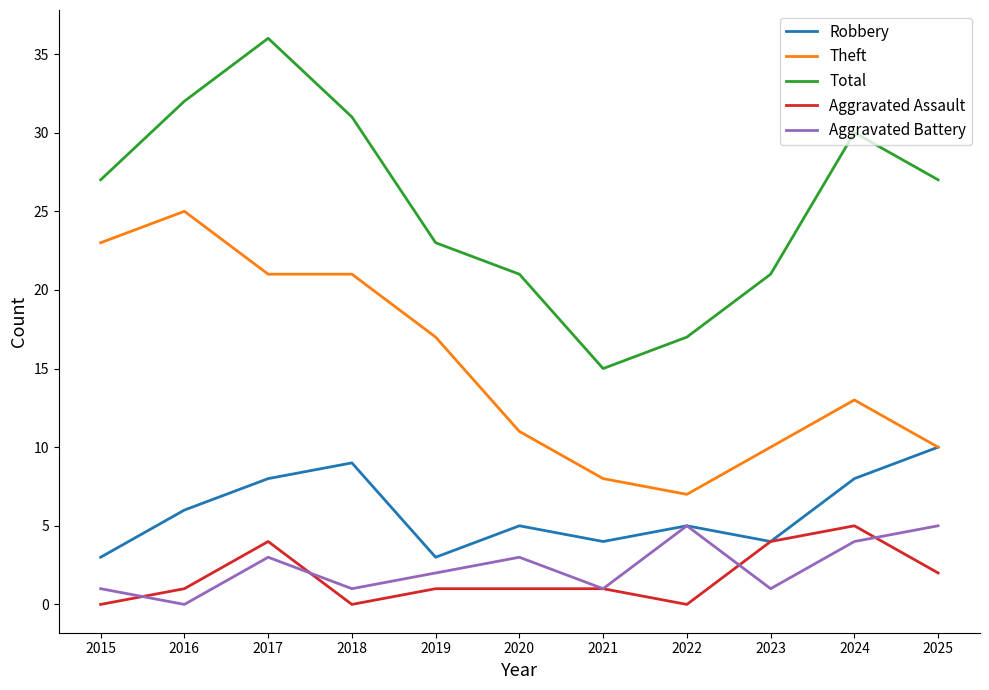

True or false: Theft and Aggravated Battery intersect in this chart.

False